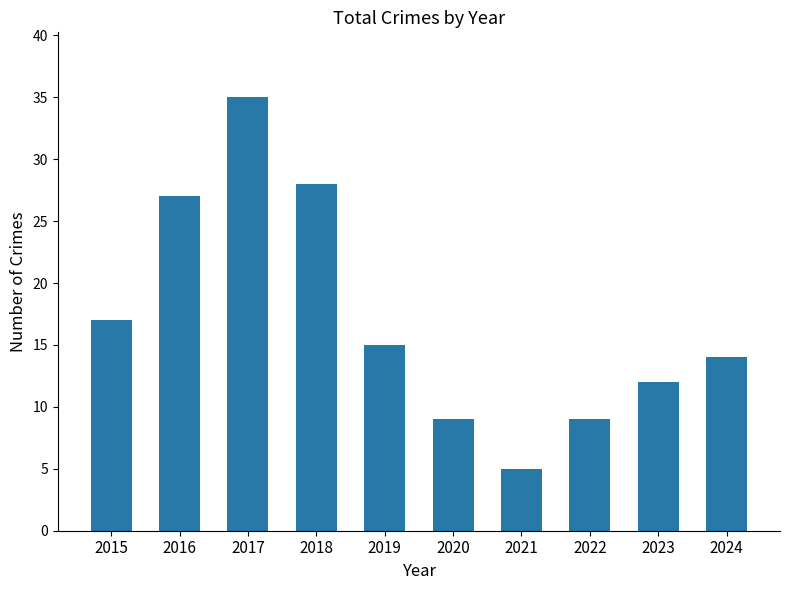

What is the value of the 5th bar from the left?

15